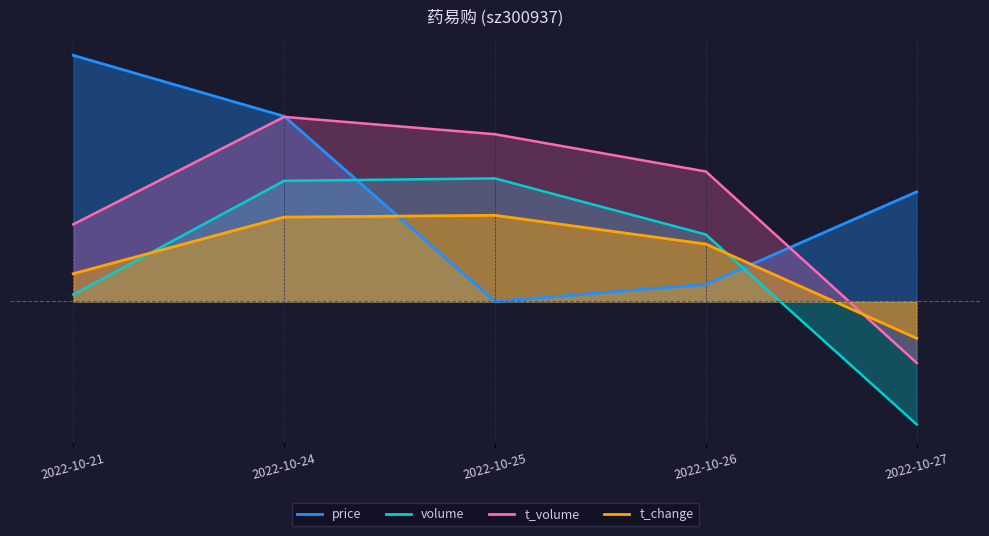

What is the difference between the highest and lowest values at 2022-10-25?

13.6